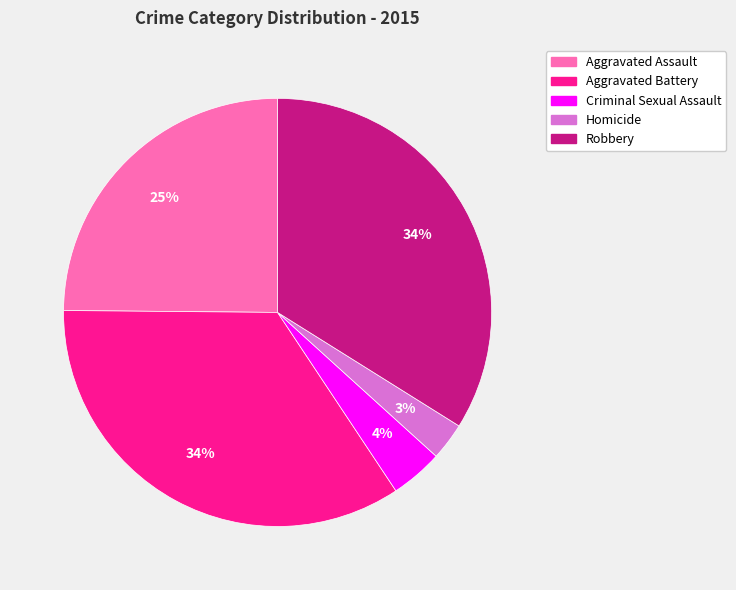

What is the ratio of the value at Homicide to the value at Robbery?

0.1